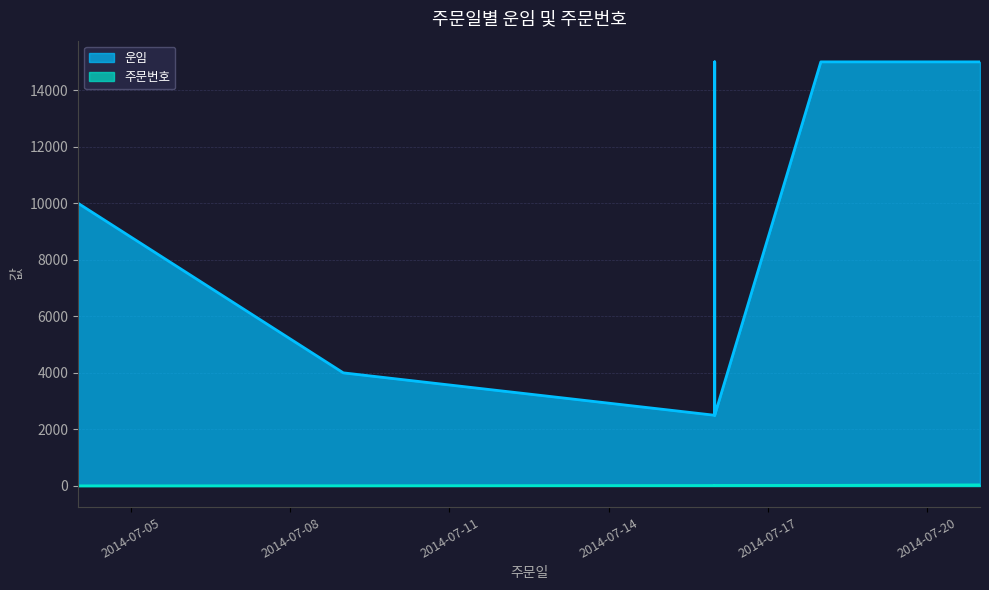

Count the 운임 values in the range 2500 to 15000.

7